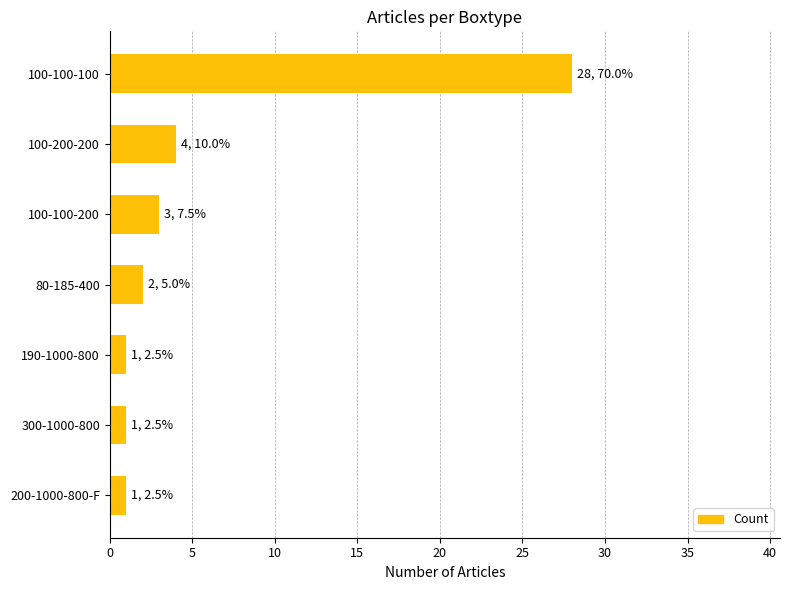

The chart shows a value of 4 at 100-200-200. True or false?

True